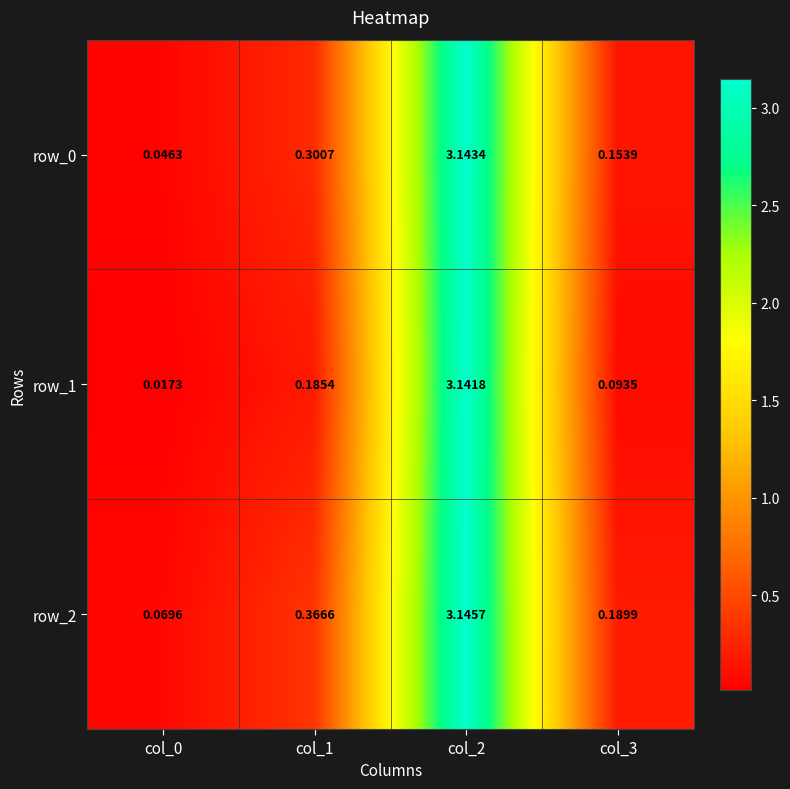

How many distinct data groups are displayed?

3